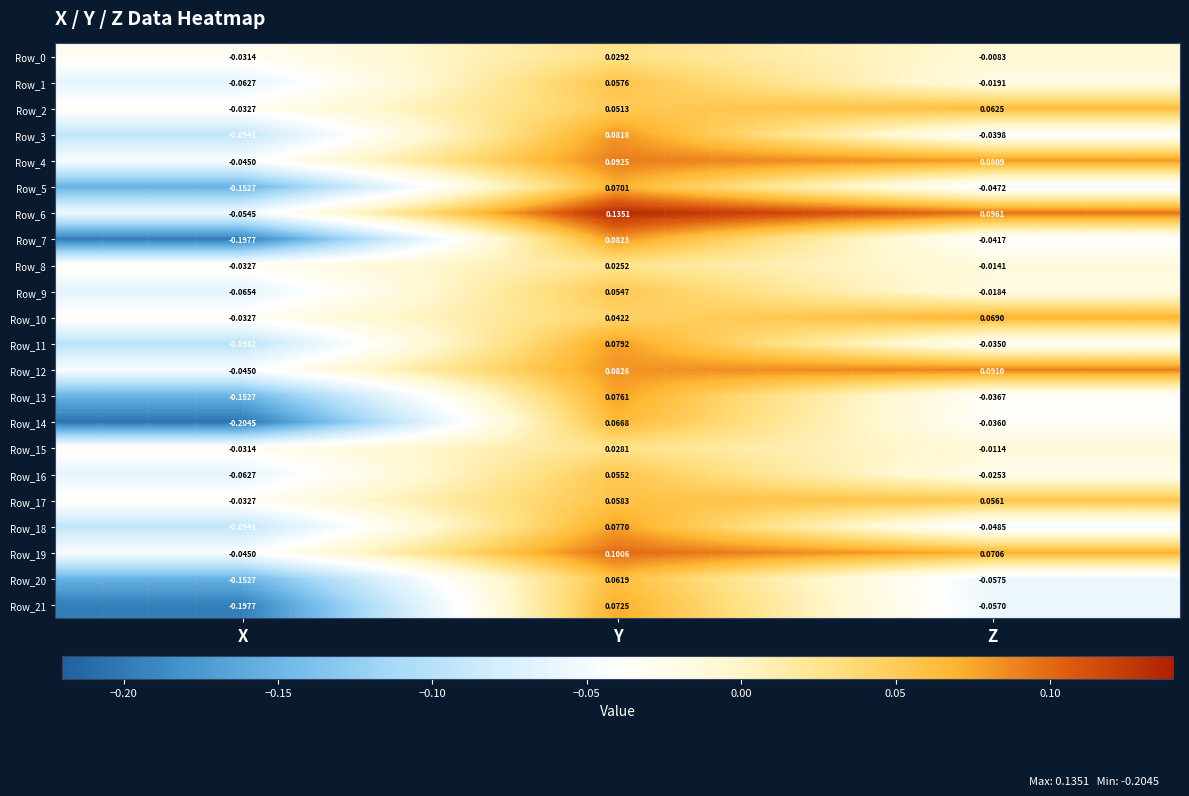

Rank the categories by Row_14 value from highest to lowest.

Y, Z, X